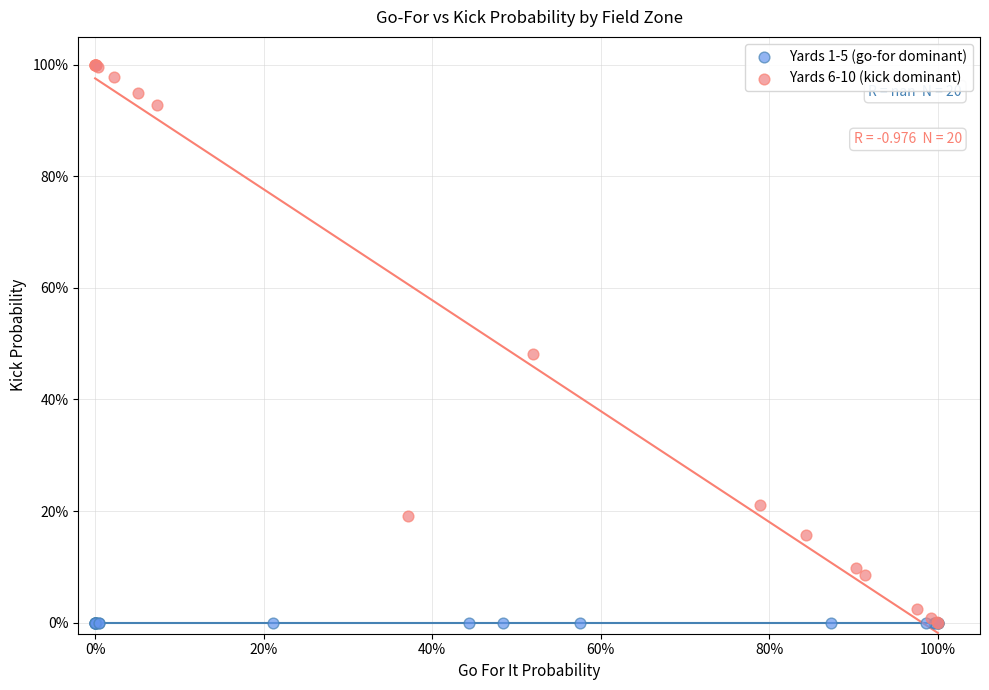

What are all the series names shown in the legend?

Yards 1-5 (go-for dominant), Yards 6-10 (kick dominant)